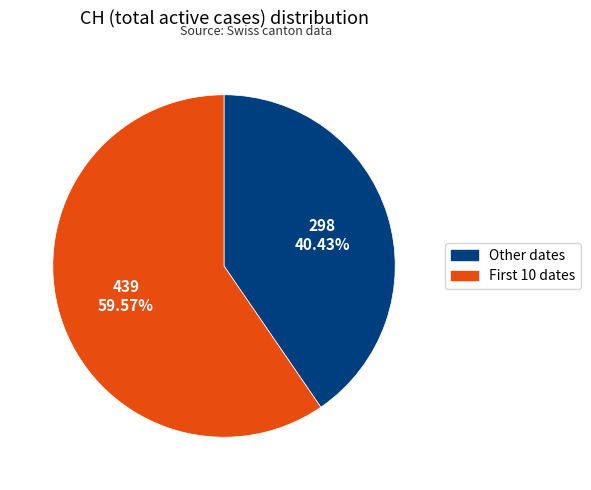

Is there a majority slice in this chart?

Yes